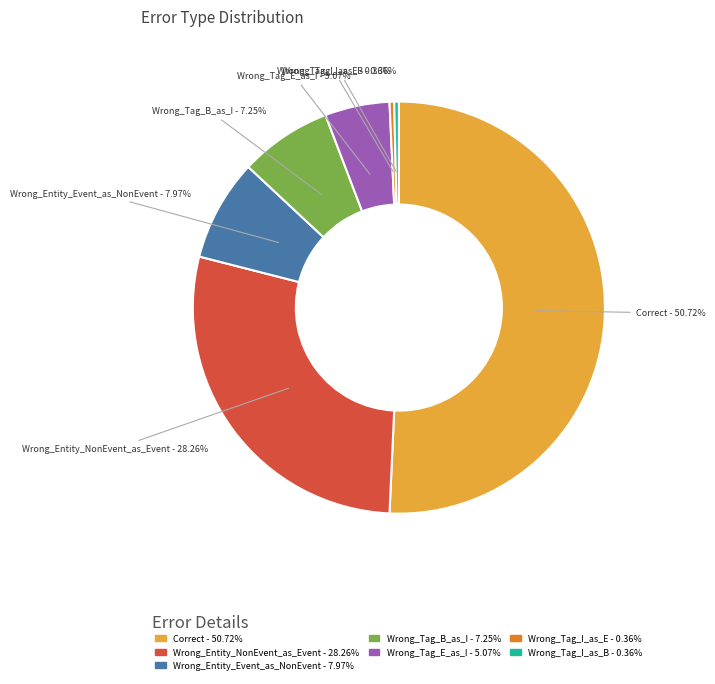

What is the total percentage of Wrong_Entity_NonEvent_as_Event and Wrong_Tag_I_as_E?

28.6%